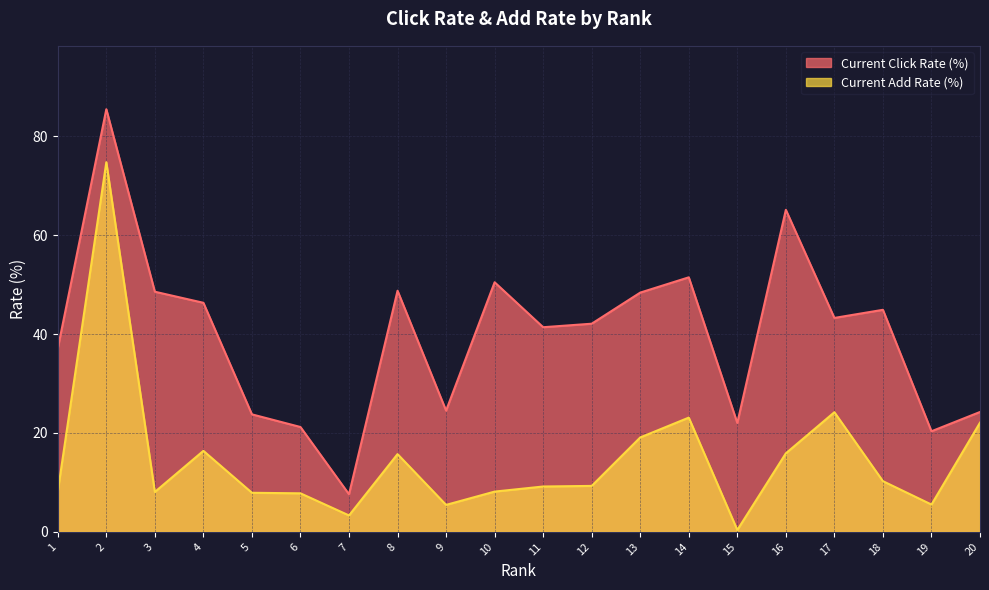

List the series in order of their peak value, highest first.

Current Click Rate (%), Current Add Rate (%)